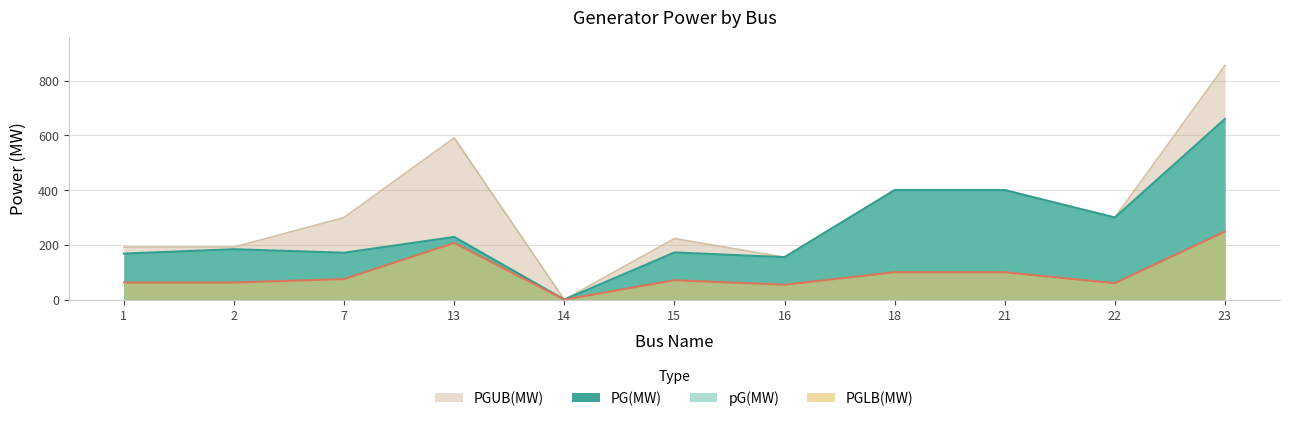

Where is the first local minimum for PGLB(MW)?

14